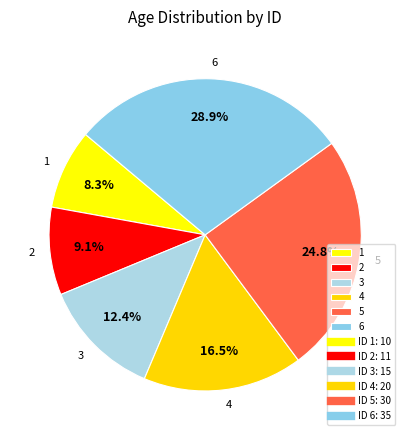

What percentage is the 5 slice, to the nearest percent?

25%